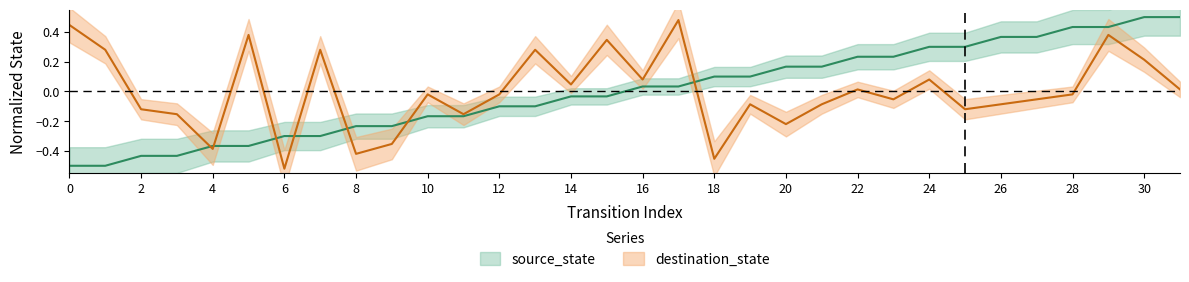

Reading left to right, what are all the values shown in this chart?

source_state: -0.5	-0.5	-0.4	-0.4	-0.4	-0.4	-0.3	-0.3	-0.2	-0.2	-0.2	-0.2	-0.1	-0.1	-0.0	-0.0	0.0	0.0	0.1	0.1	0.2	0.2	0.2	0.2	0.3	0.3	0.4	0.4	0.4	0.4	0.5	0.5
destination_state: 0.4	0.3	-0.1	-0.2	-0.4	0.4	-0.5	0.3	-0.4	-0.4	-0.0	-0.2	-0.0	0.3	0.0	0.3	0.1	0.5	-0.5	-0.1	-0.2	-0.1	0.0	-0.1	0.1	-0.1	-0.1	-0.1	-0.0	0.4	0.2	0.0